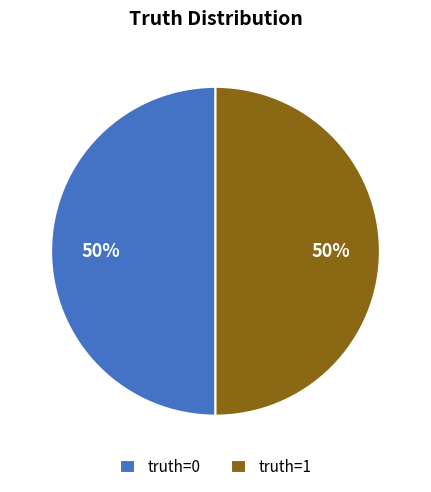

To the nearest percent, what is the combined percentage of truth=0 and truth=1?

100%